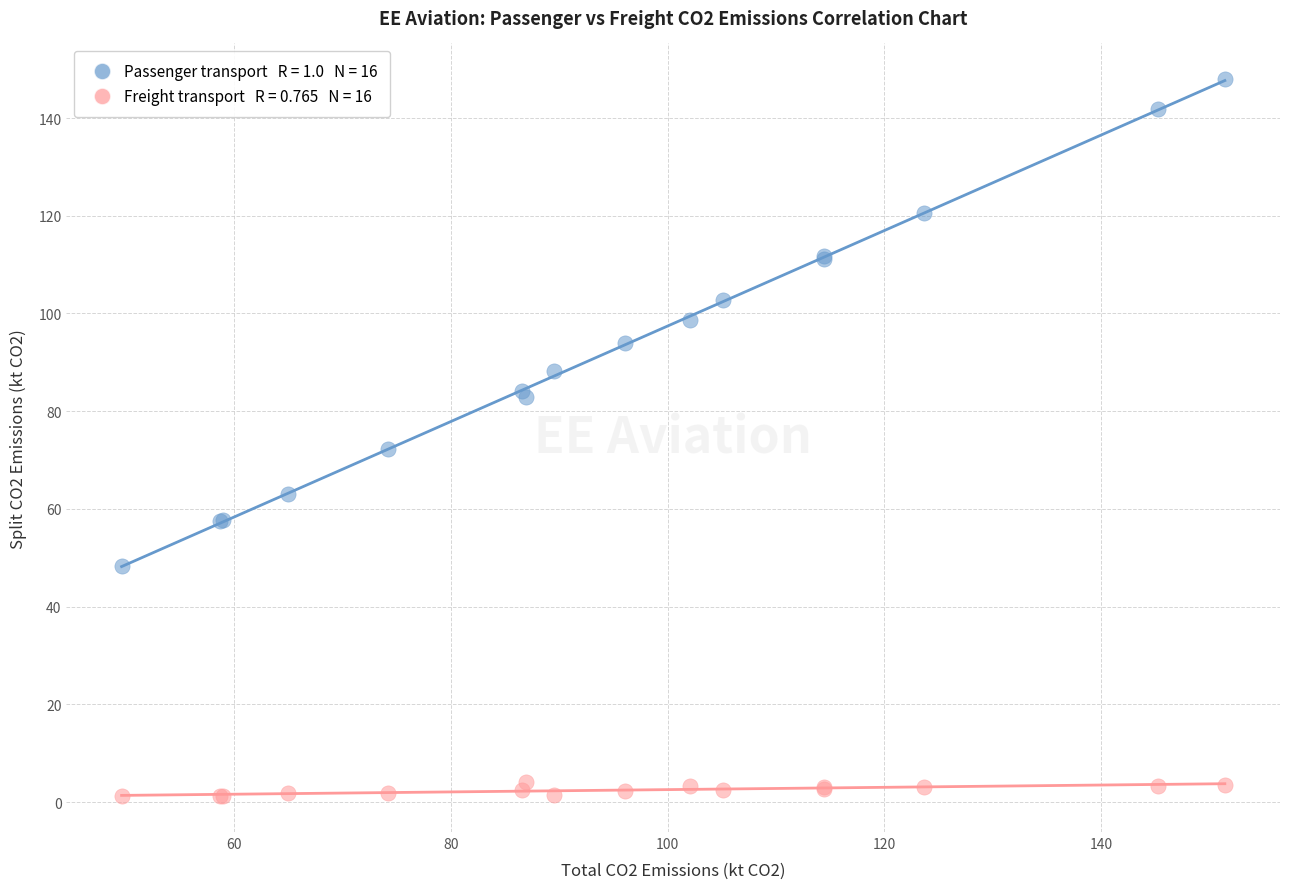

Across all series, what Y value is closest to 74?

72.3